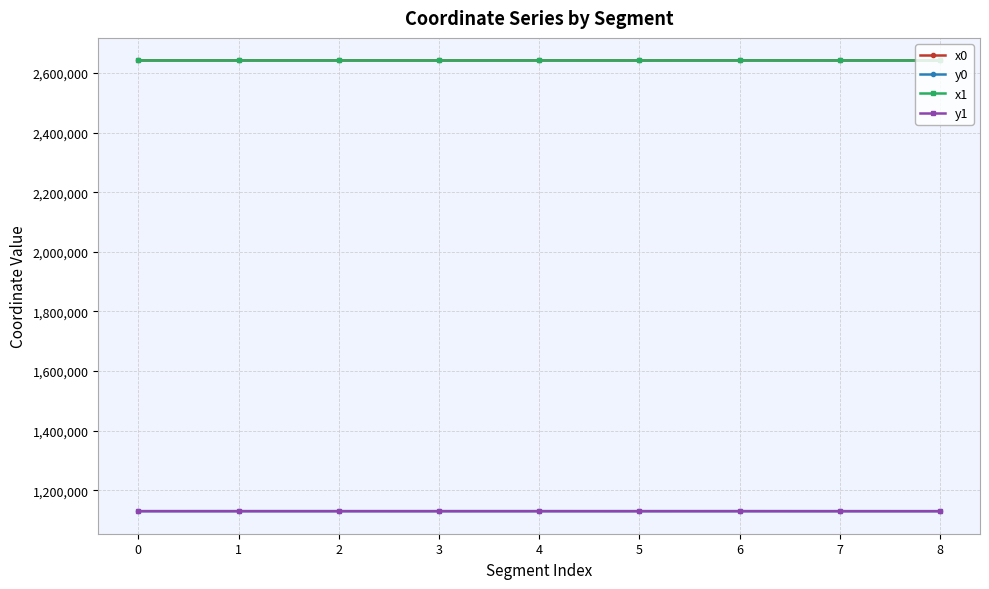

True or false: x0 has more than 0 interior local peaks.

True